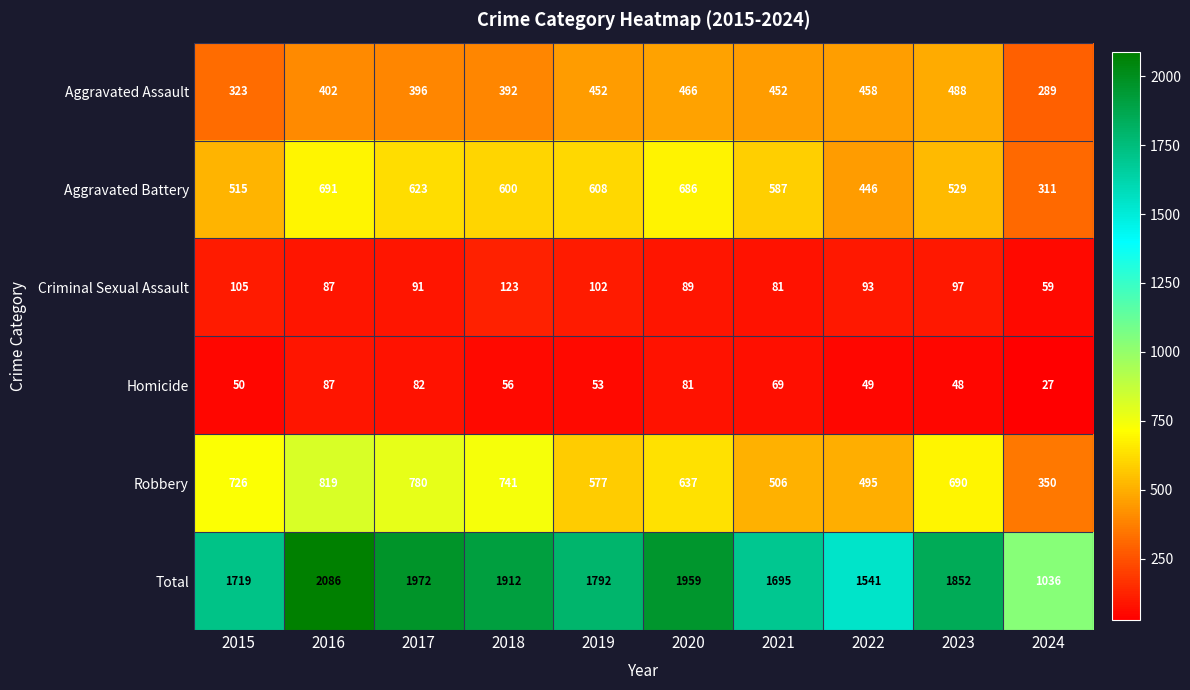

At which label does Total first exceed 1852?

2016